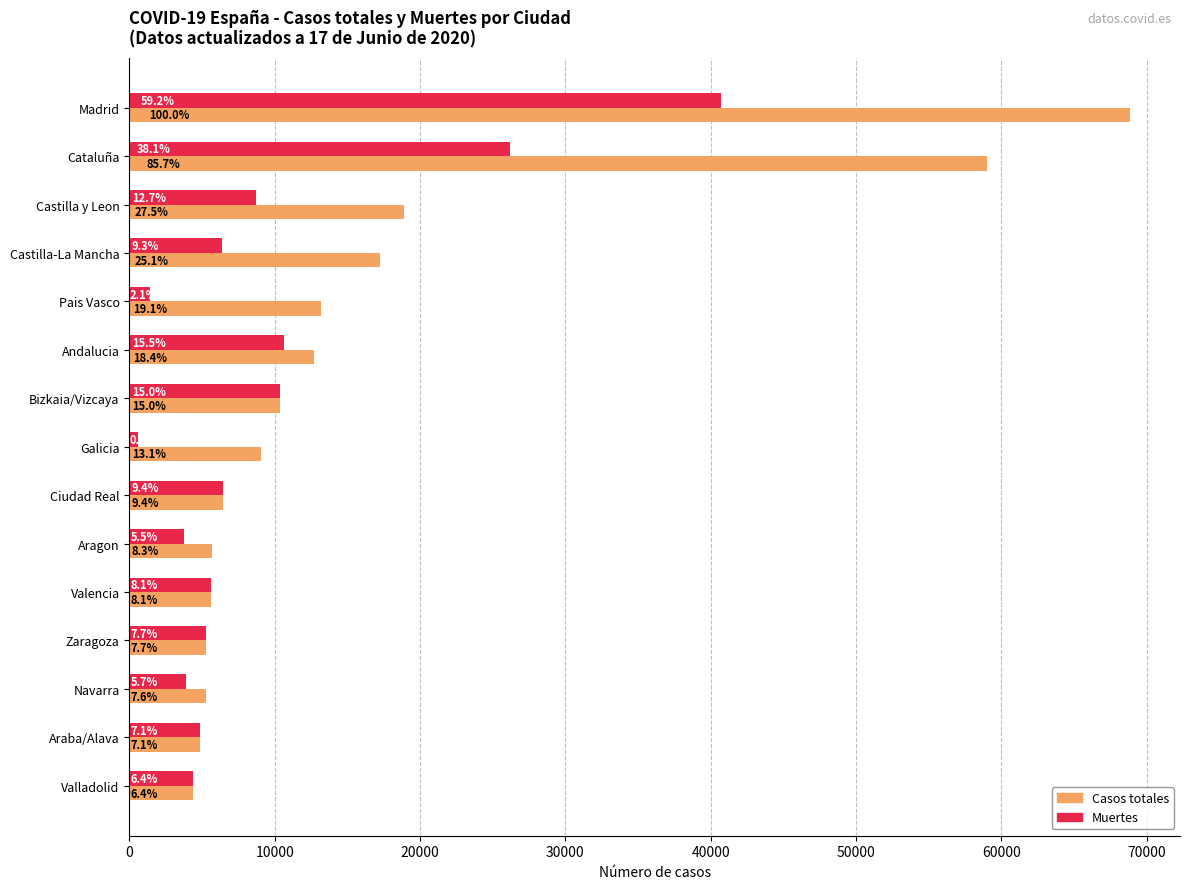

What are all the series names shown in the legend?

Casos totales, Muertes